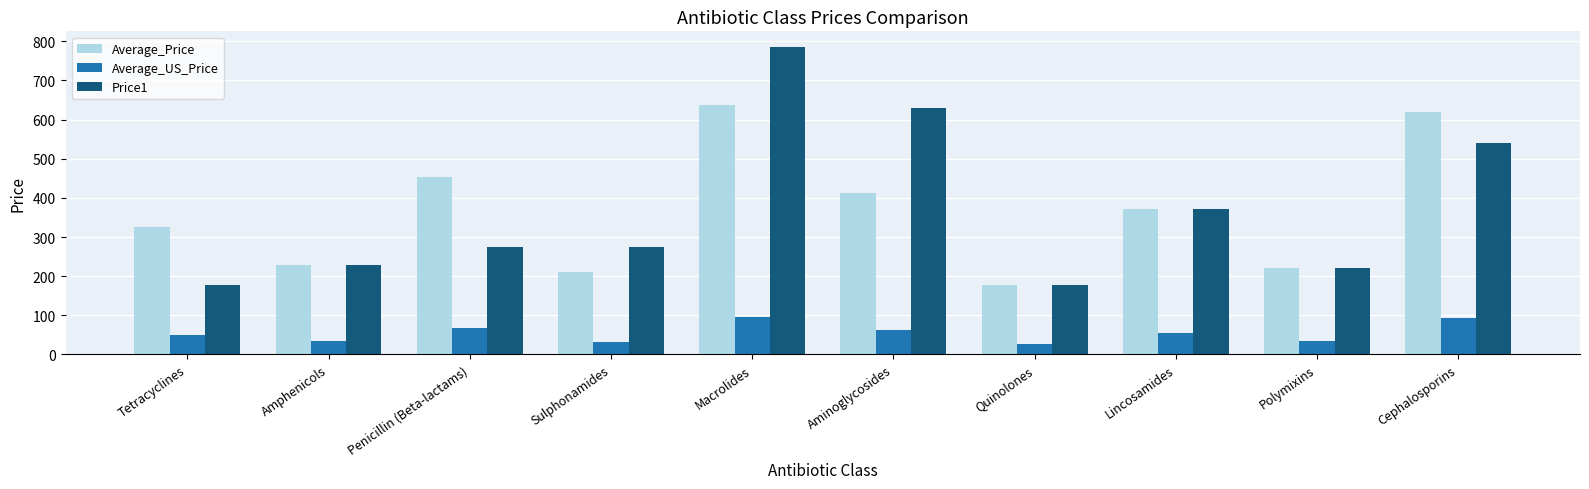

What is the smallest value displayed?

26.5